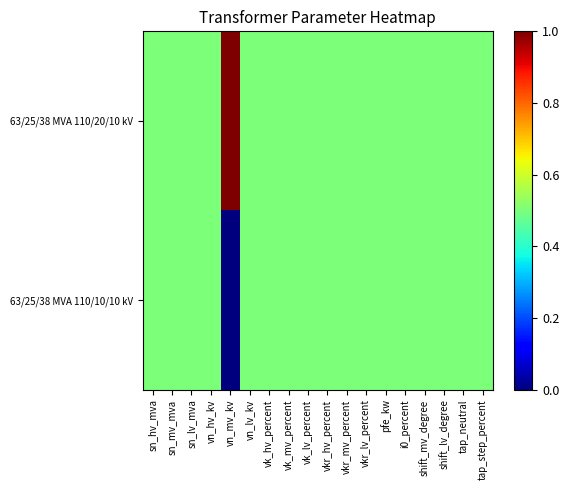

Which has a higher value, vn_mv_kv or sn_mv_mva?

vn_mv_kv